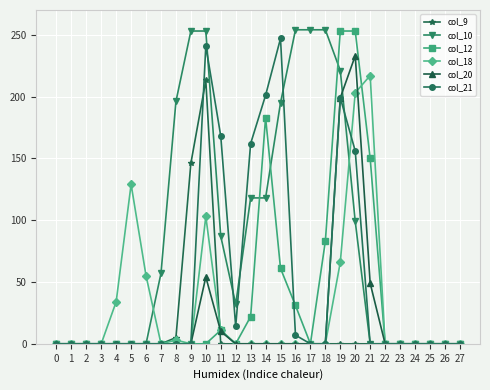

True or false: col_10 has a value of 397 at 17.

False